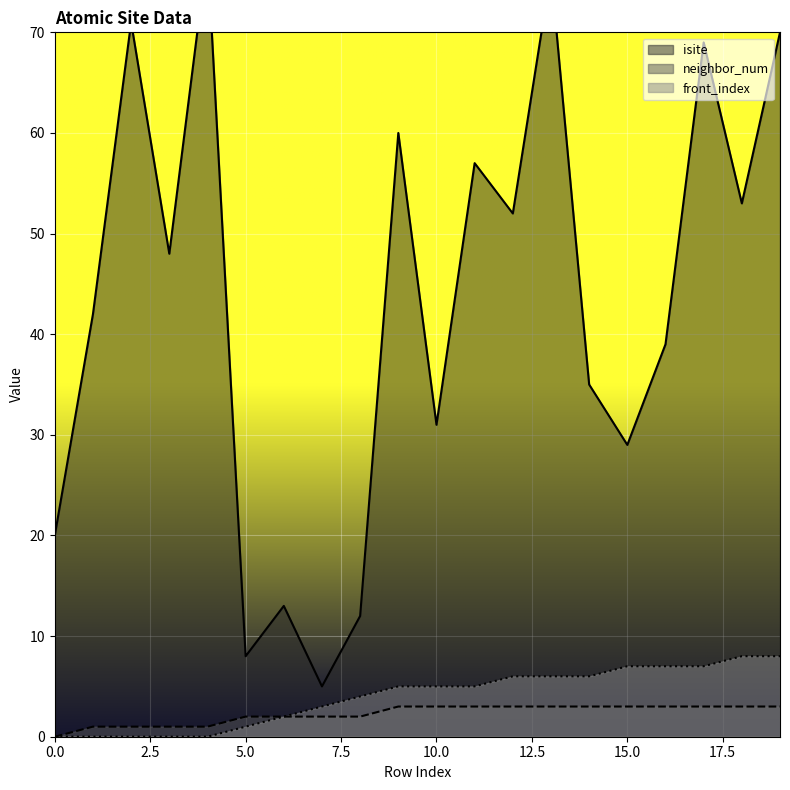

What is the value of the isite point at the 6th from the left?

8